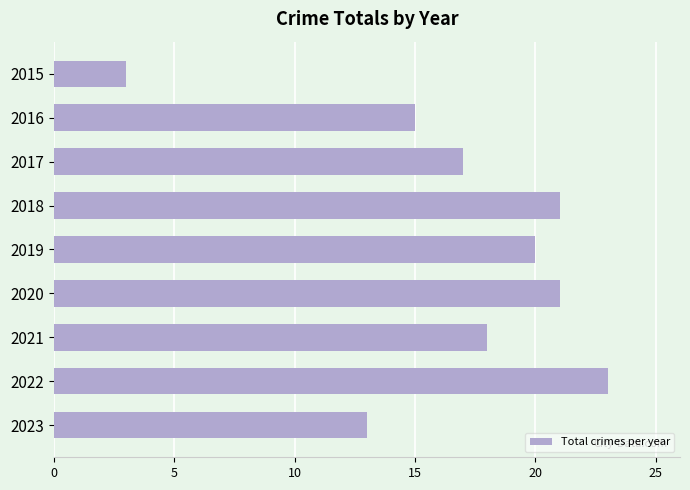

What is the change in value from 2015 to 2017?

+14